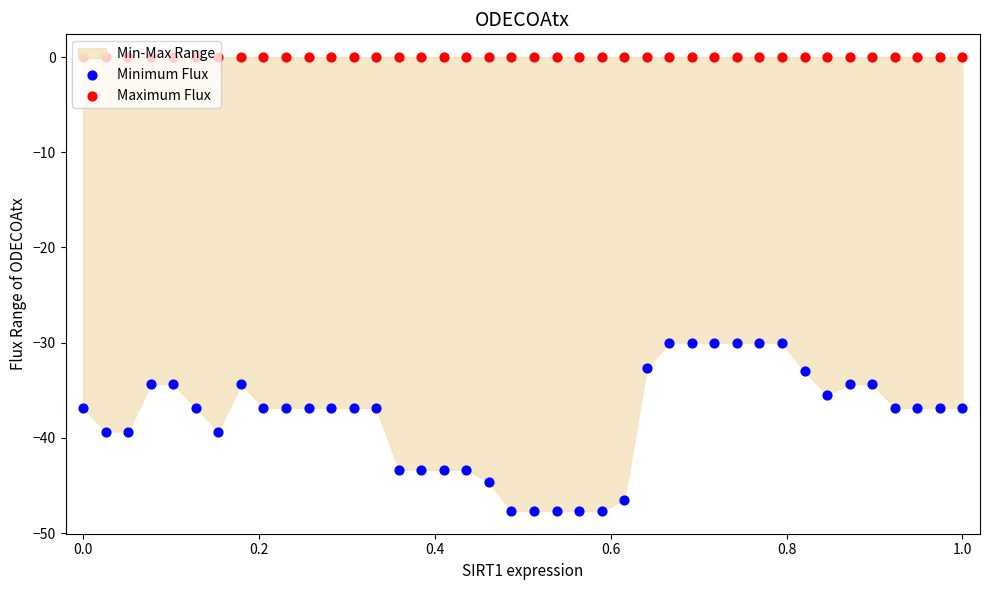

Which series reaches the maximum Y coordinate?

Maximum Flux